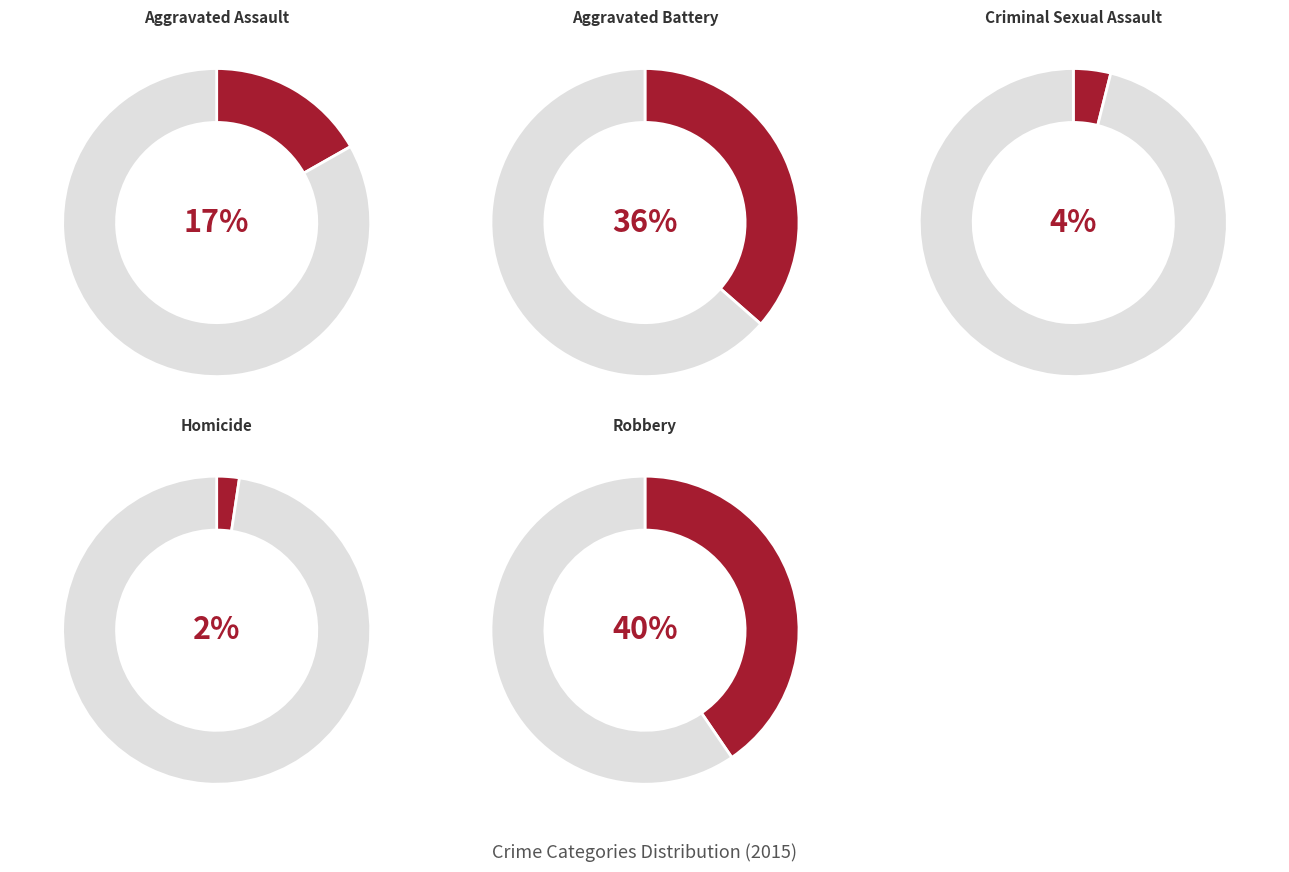

Which category has the biggest portion of the pie?

Robbery